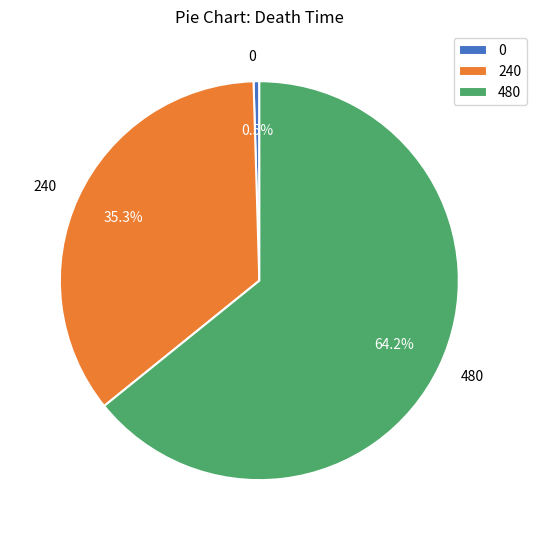

Approximately how many times larger is the value at 240 compared to 0?

76.0